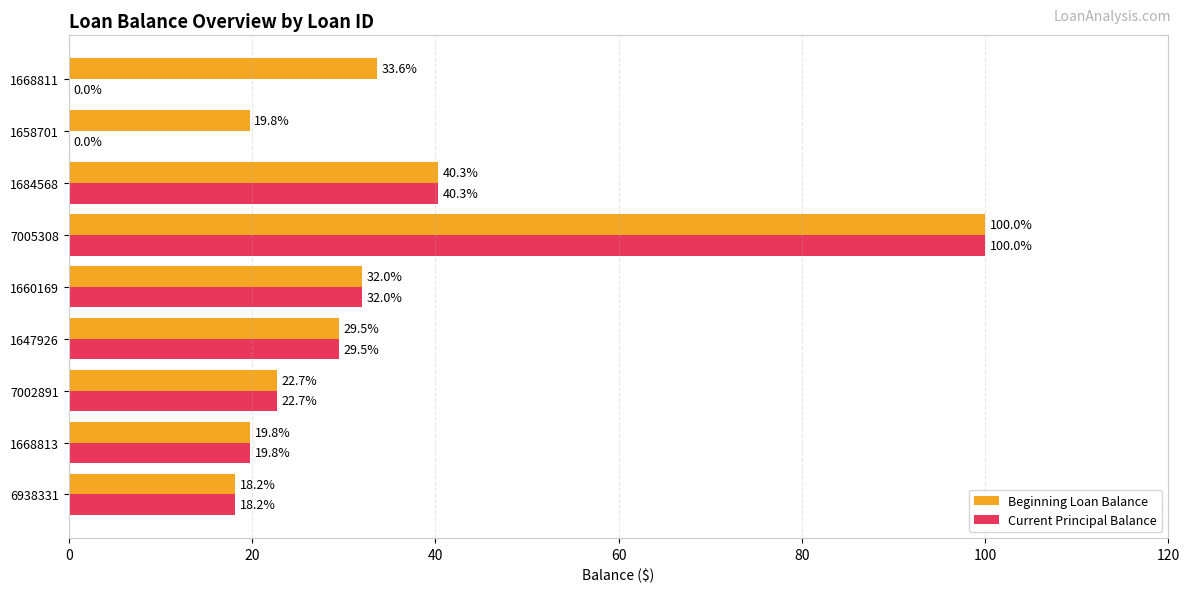

What is the sum of all Current Principal Balance values?

262.5